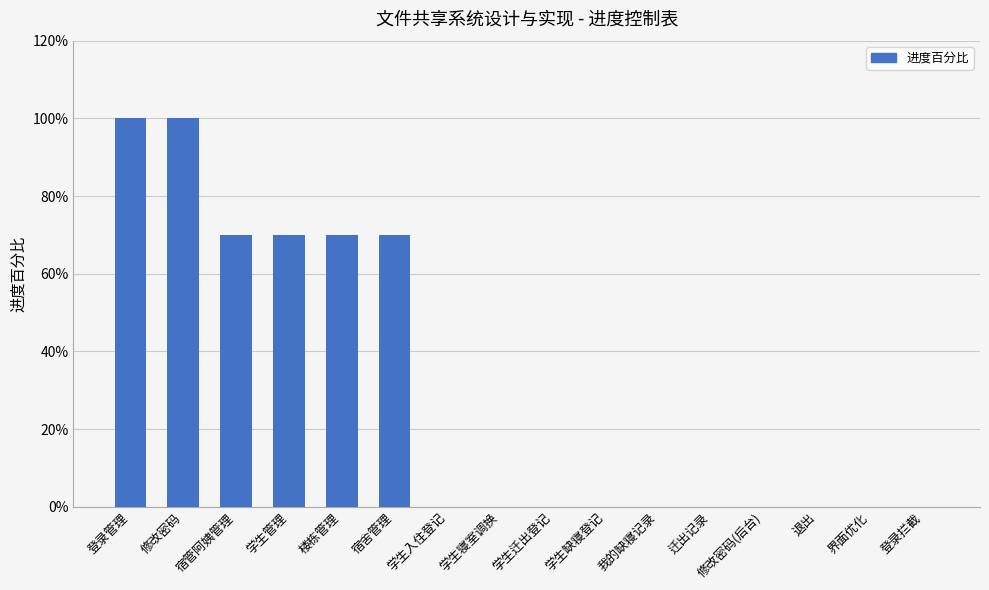

True or false: the data shows 0.4 at 迁出记录.

False